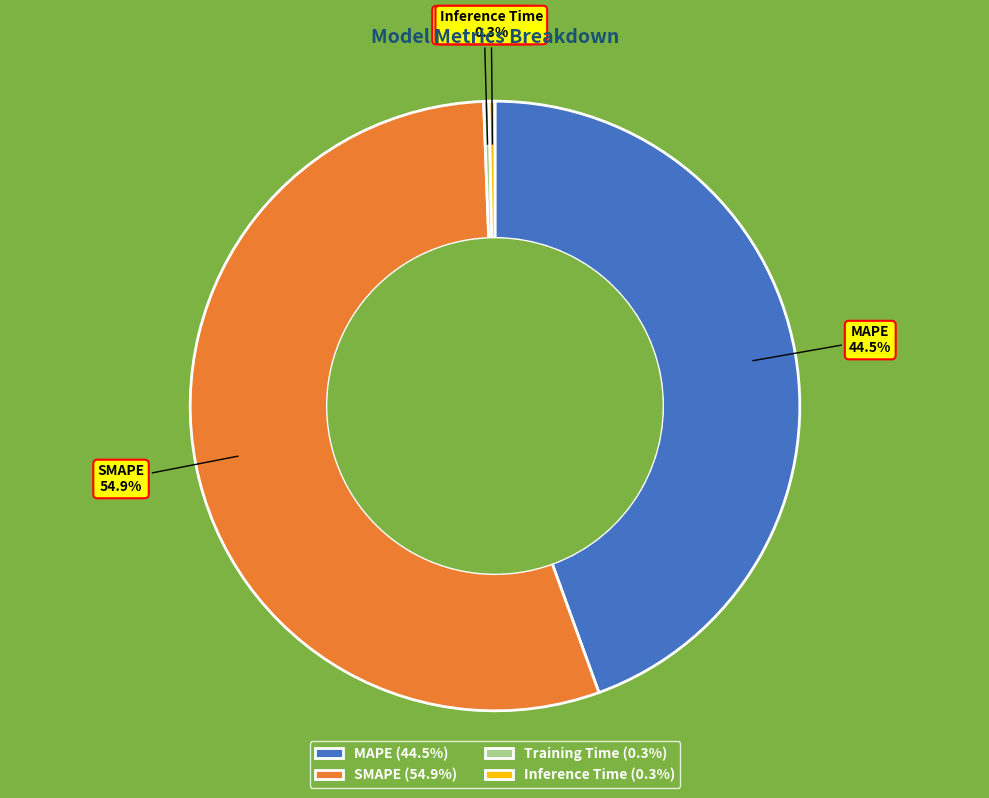

To the nearest percent, what is the combined percentage of Training Time and SMAPE?

55%